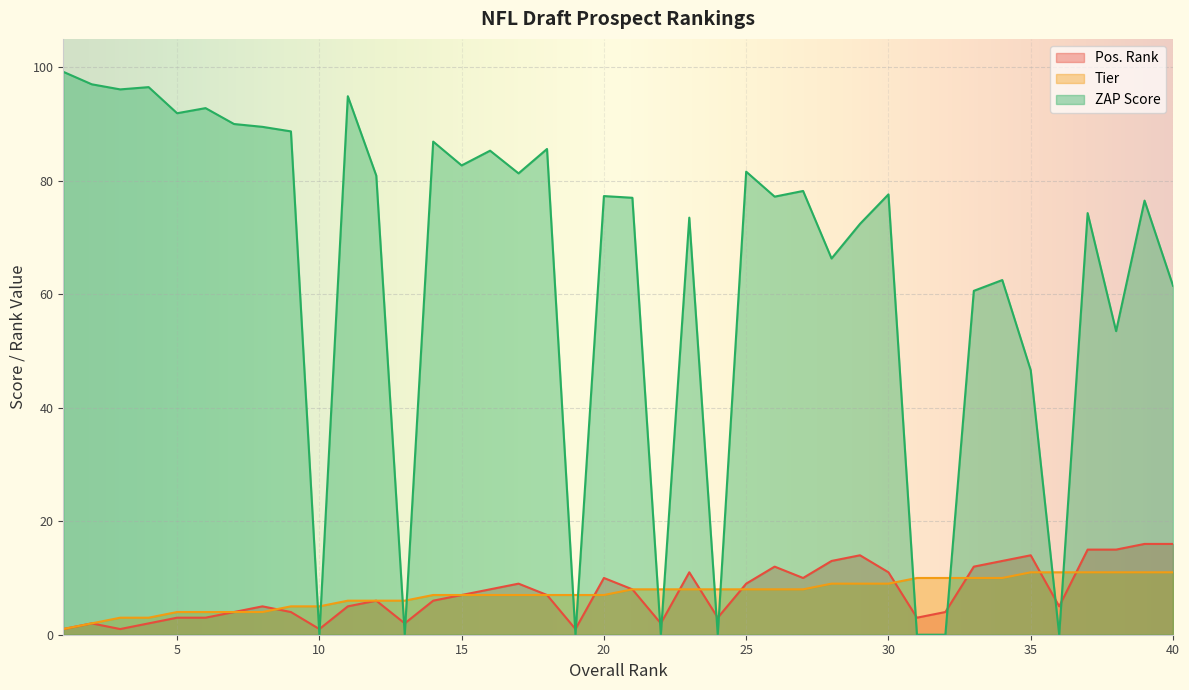

Rank the series by their maximum value, from highest to lowest.

ZAP Score, Pos. Rank, Tier